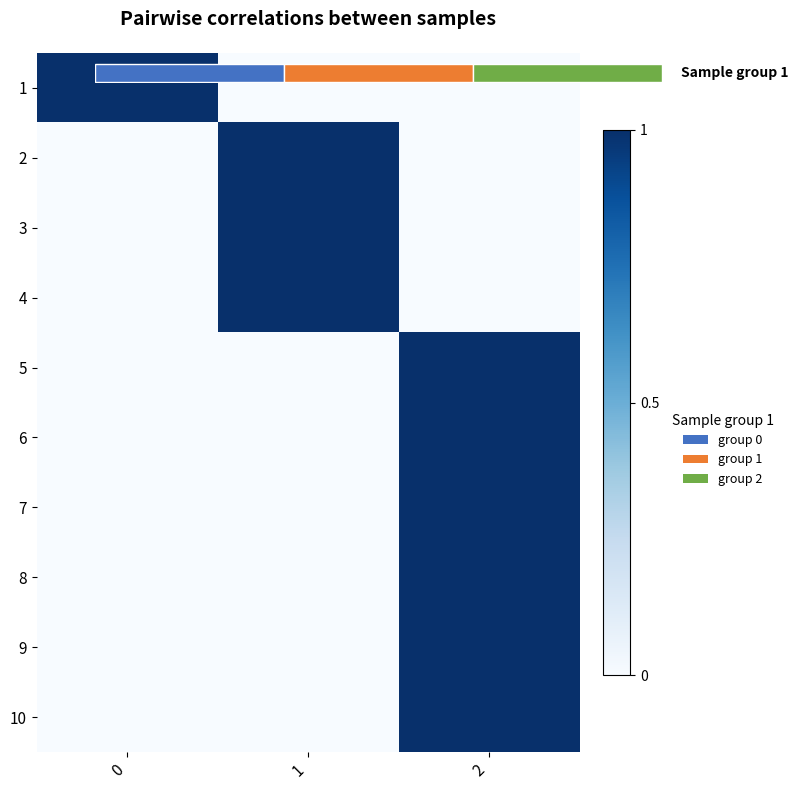

What is the highest value of the 10 series?

1